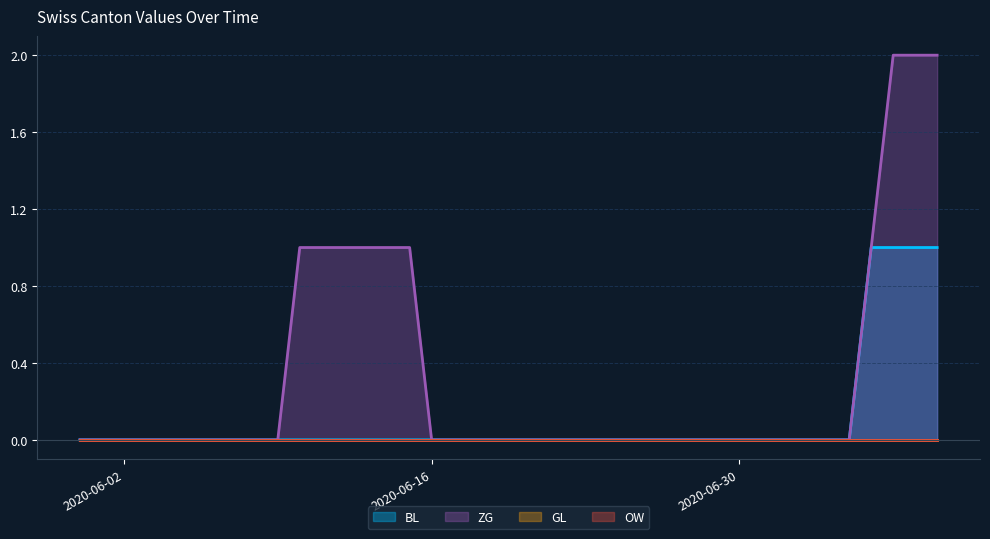

Count the number of categories in the chart.

40